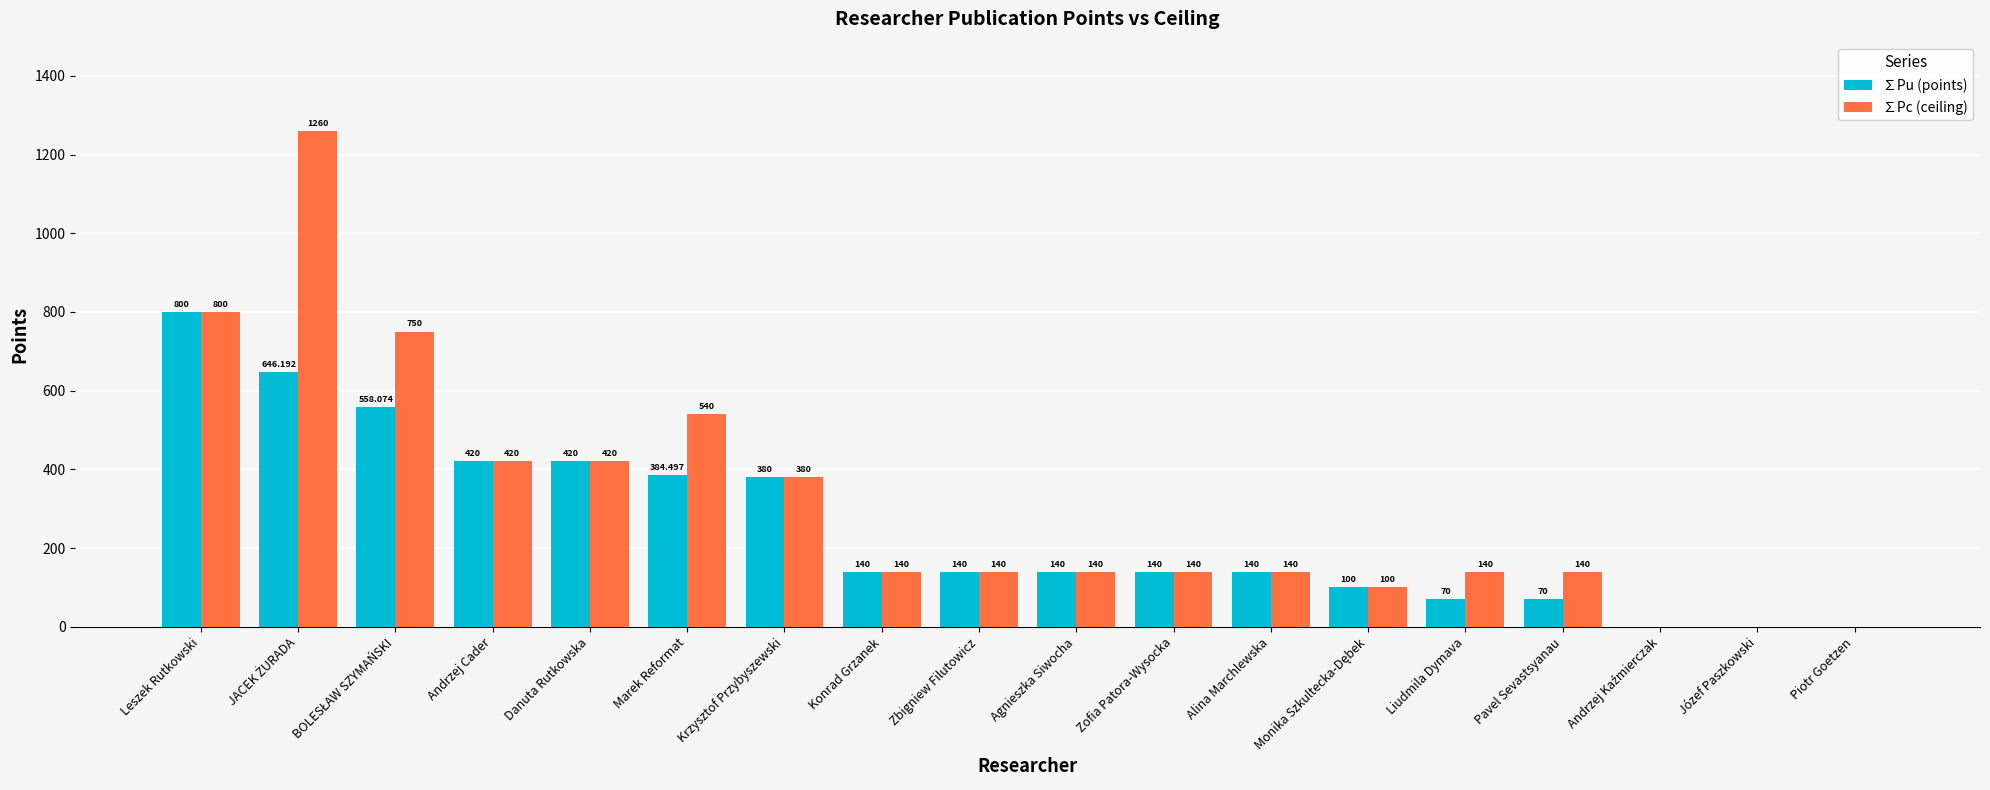

Where does the ∑Pu (points) series first go above 140?

Leszek Rutkowski